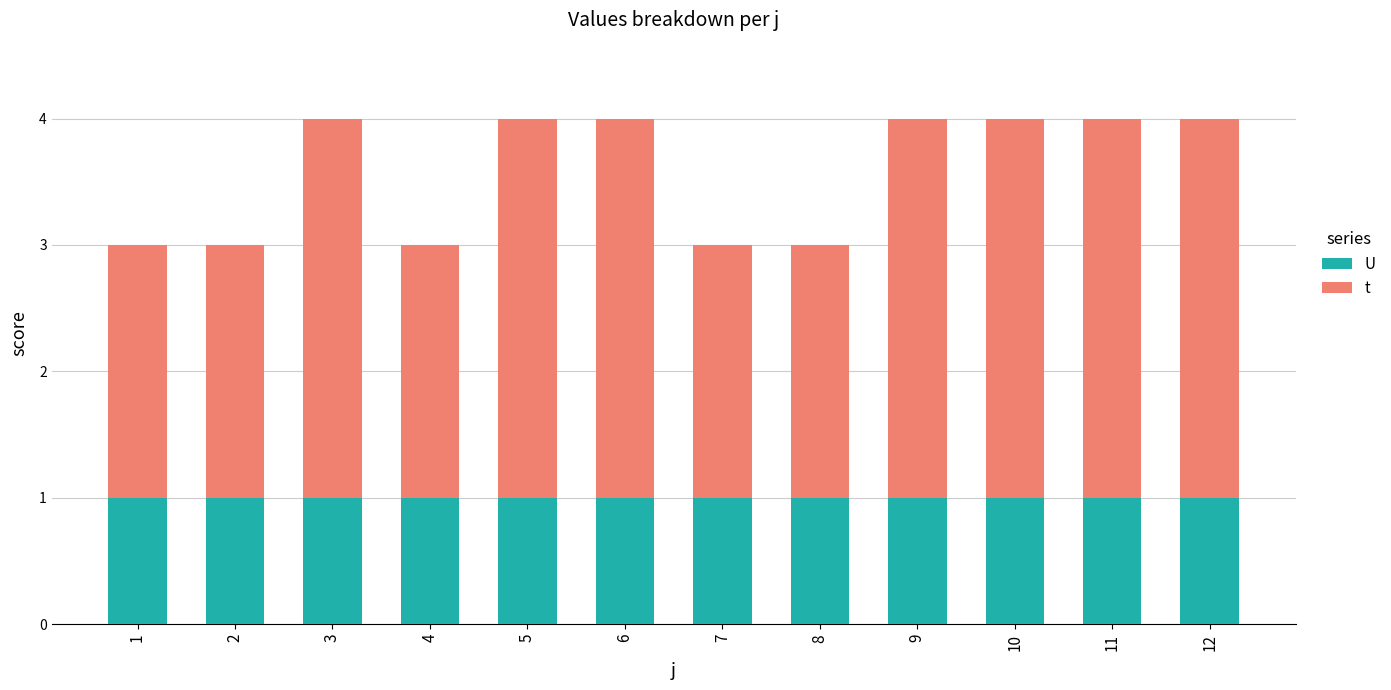

What is the total value across all series at 6?

4